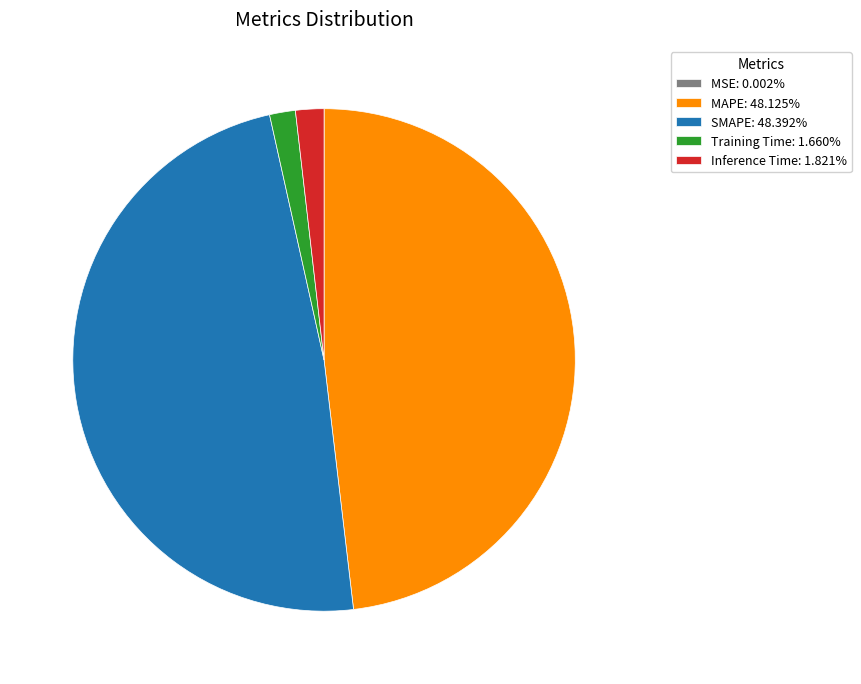

Is MAPE: 48.125% the majority of the pie?

No